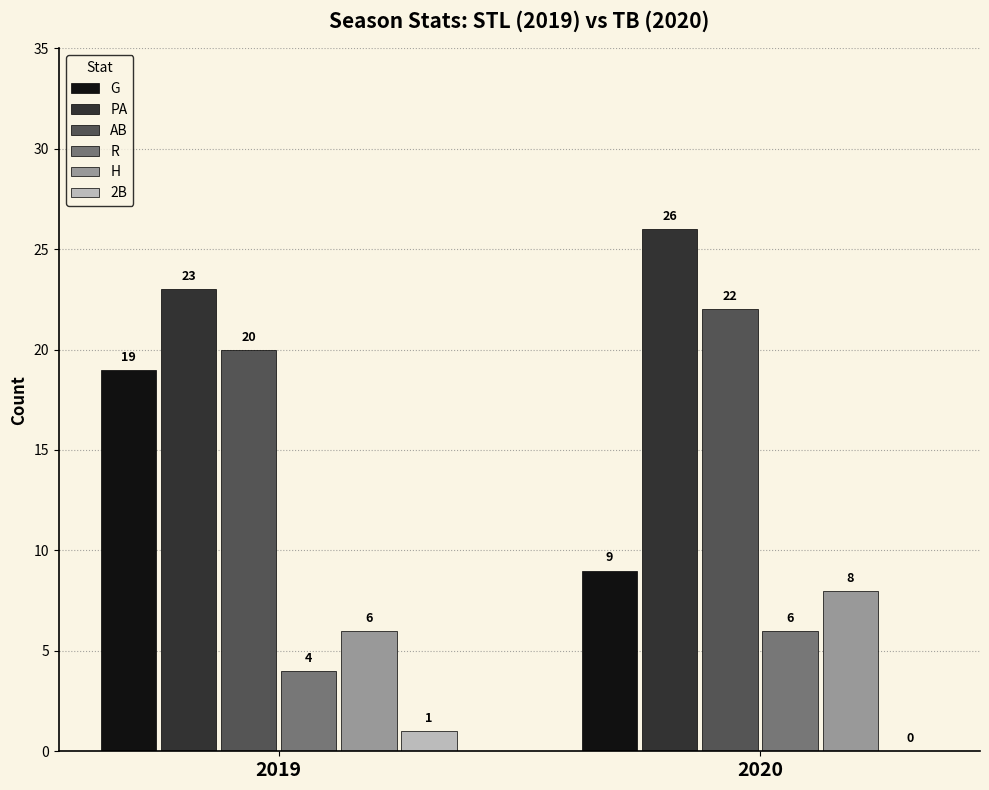

Reading left to right, transcribe all the data shown in this chart.

G: 2019=19	2020=9
PA: 2019=23	2020=26
AB: 2019=20	2020=22
R: 2019=4	2020=6
H: 2019=6	2020=8
2B: 2019=1	2020=0